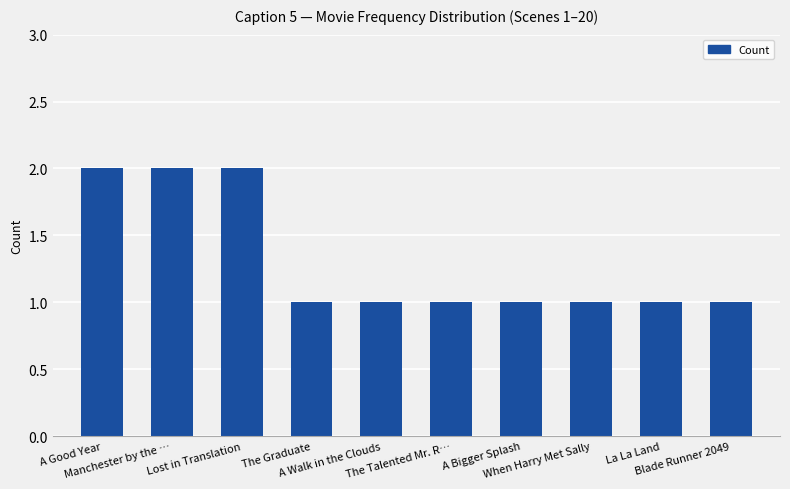

What is the value of the 10th bar from the left?

1